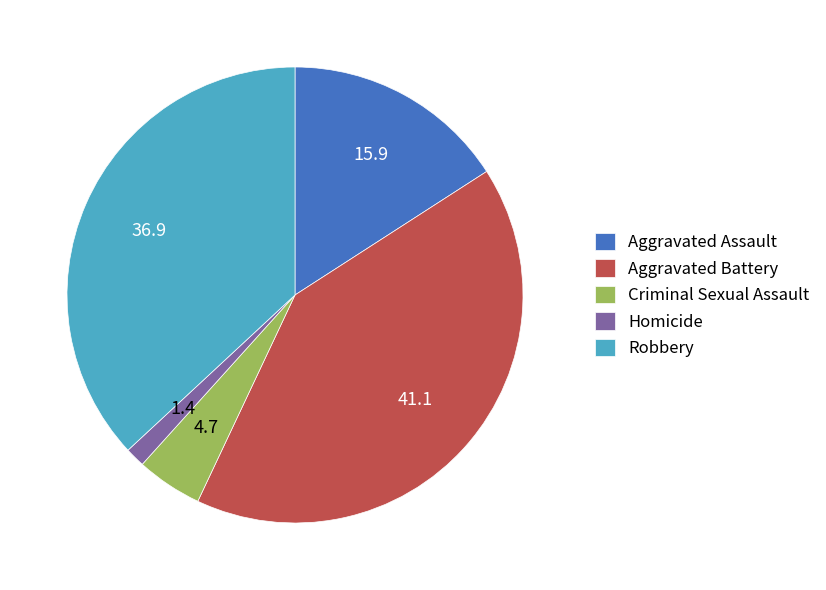

Is Aggravated Assault the majority of the pie?

No